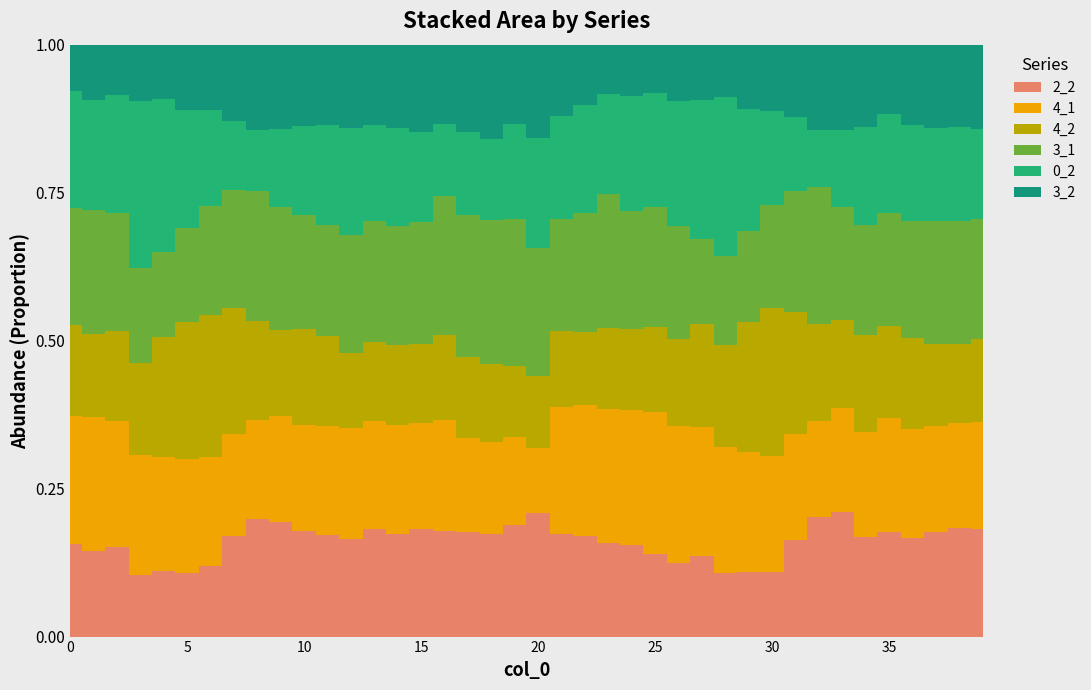

How many lines are shown in the chart?

6